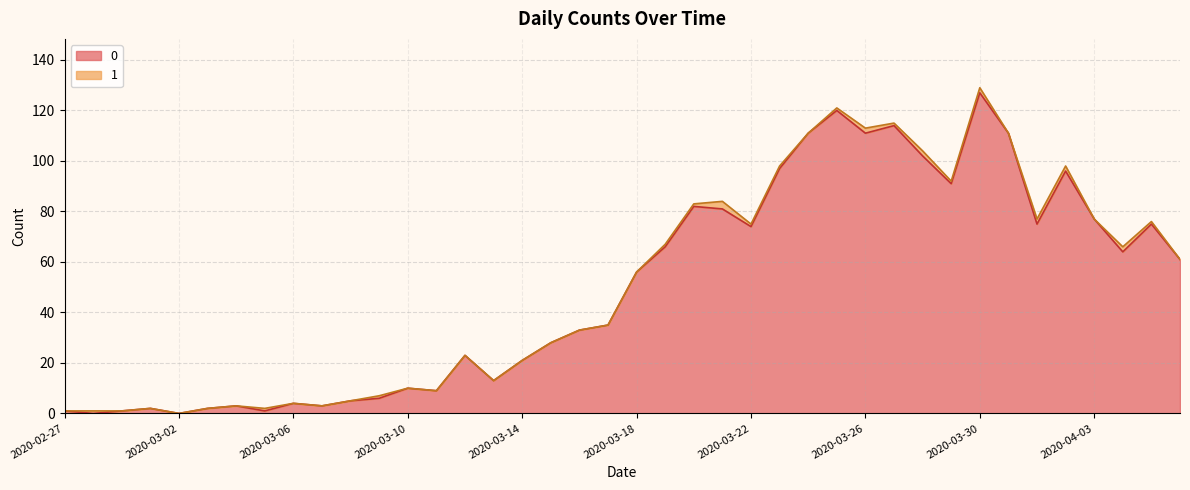

At which category does the data reach its first local valley?

2020-02-28